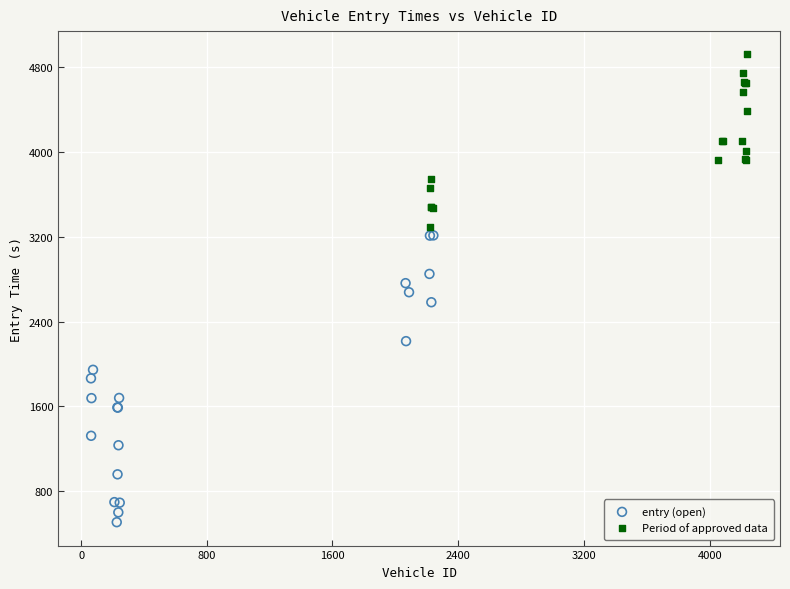

Which series has the widest spread of Y values?

entry (open)